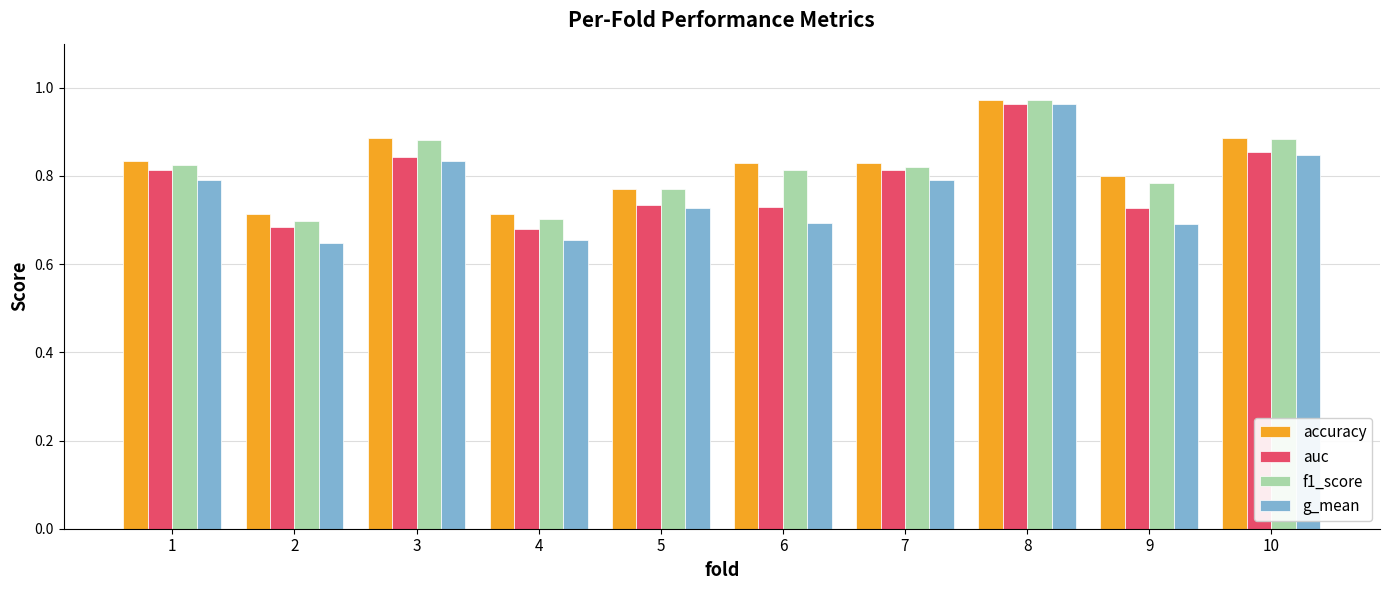

Between 9 and 10, which series saw the biggest shift?

g_mean